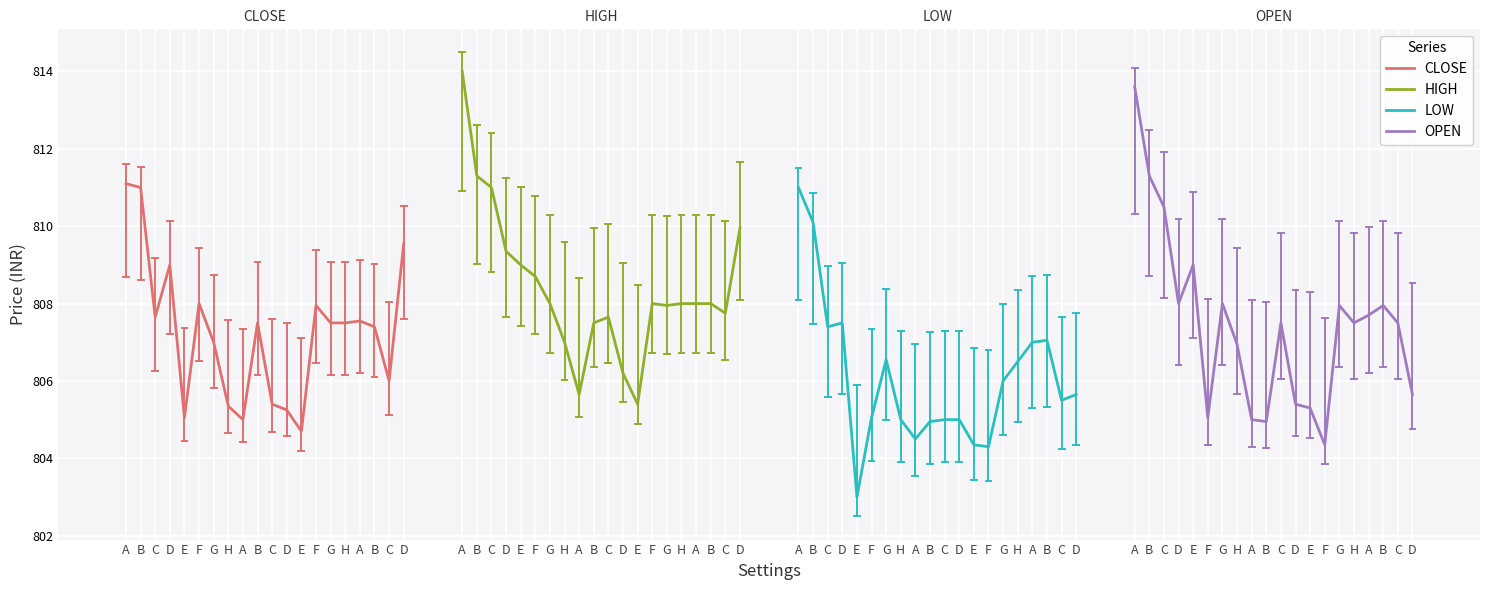

Which series changed the most between C and D?

OPEN